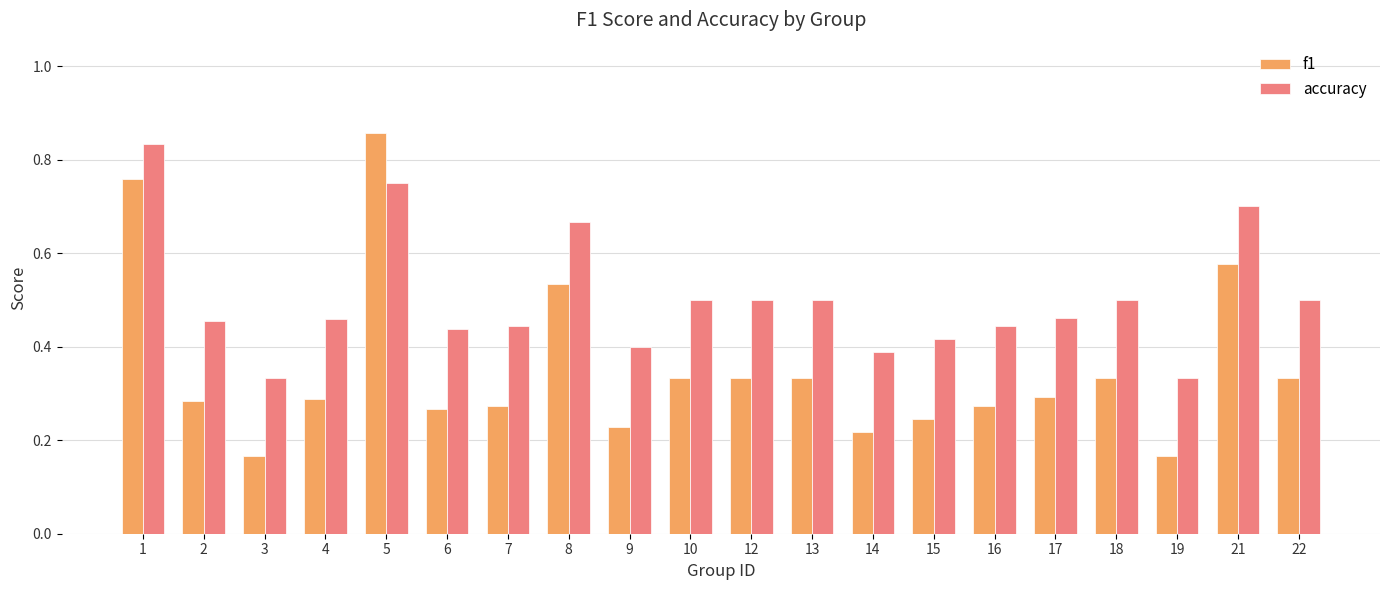

Does the chart contain stacked bars?

No